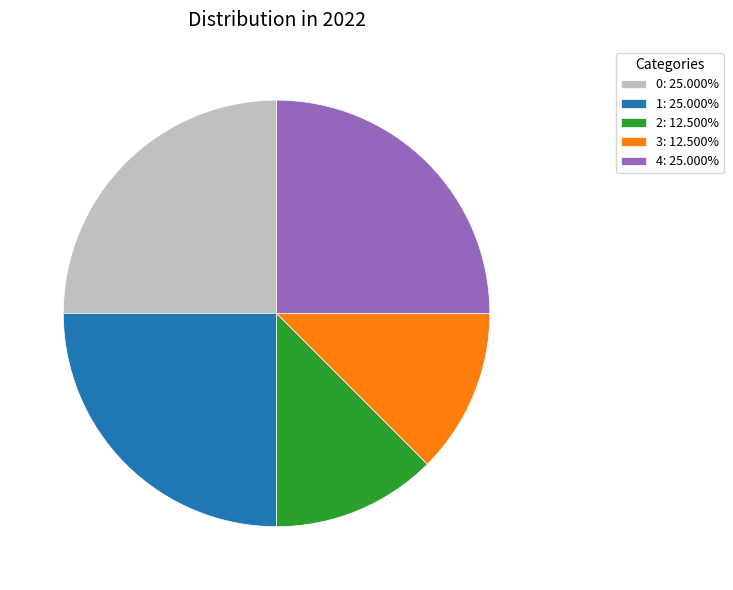

Combined, do 3: 12.500% and 0: 25.000% account for over 50%?

No